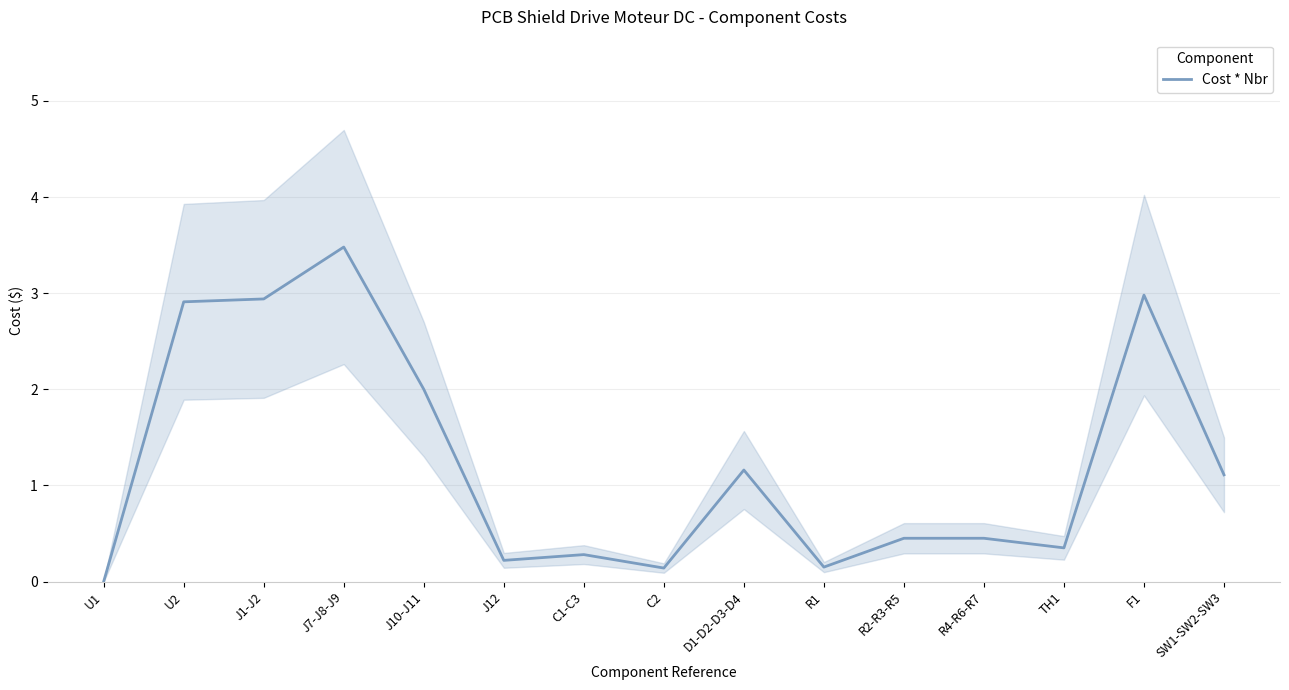

What is the difference between the second highest and minimum values?

3.0